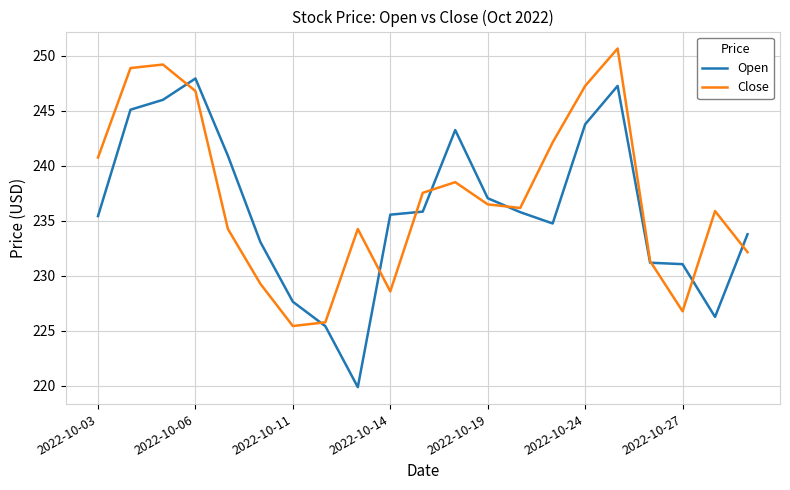

Rank the series by their maximum value, from highest to lowest.

Close, Open